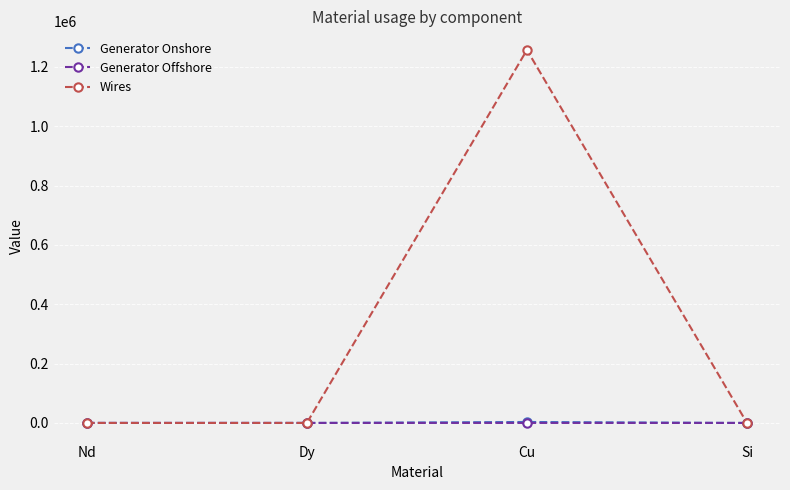

True or false: Generator Offshore has more than 2 points higher than both neighbors.

False